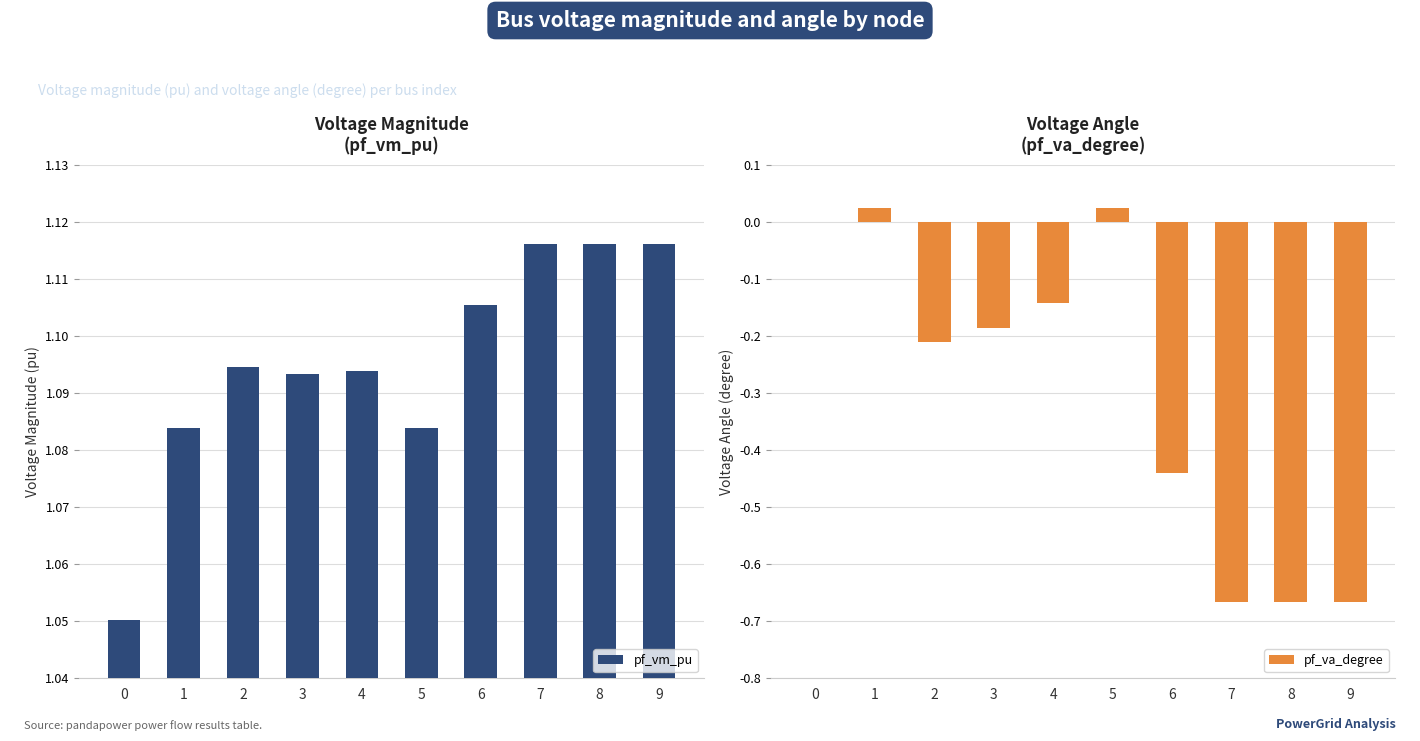

List the series in order of their overall mean, lowest first.

pf_va_degree, pf_vm_pu